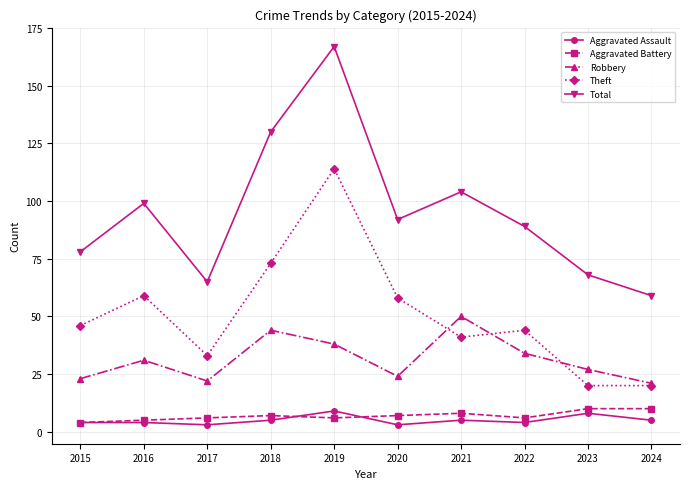

What is the value of the Aggravated Battery point at the 6th from the left?

7